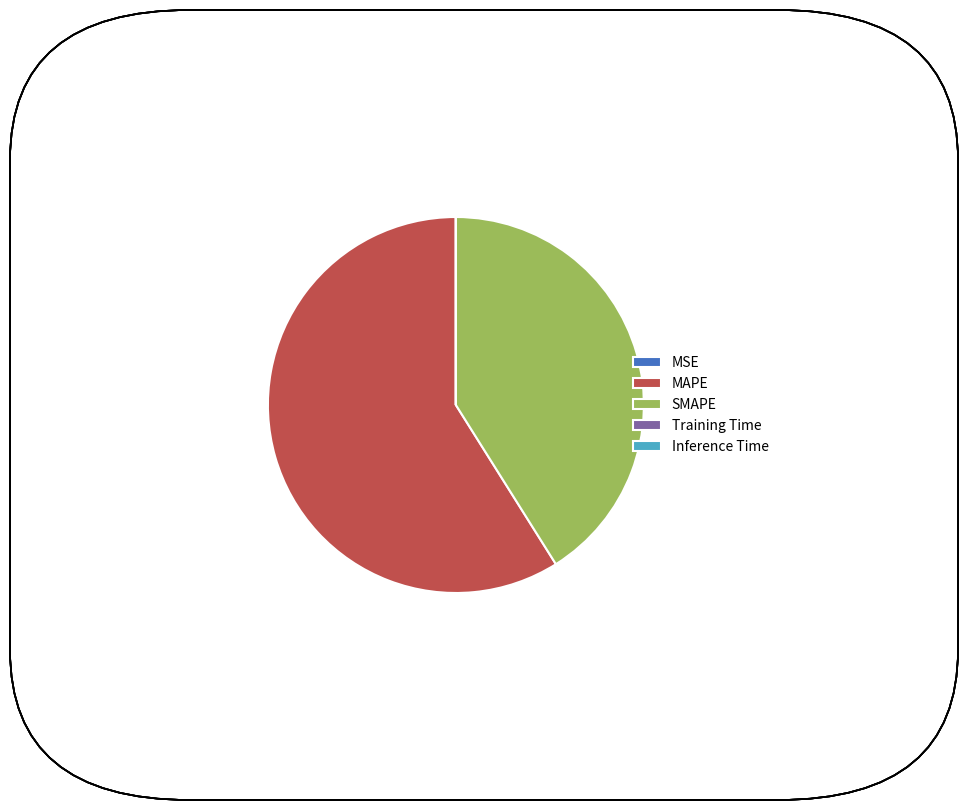

The MAPE slice represents 59% of the pie. True or false?

True